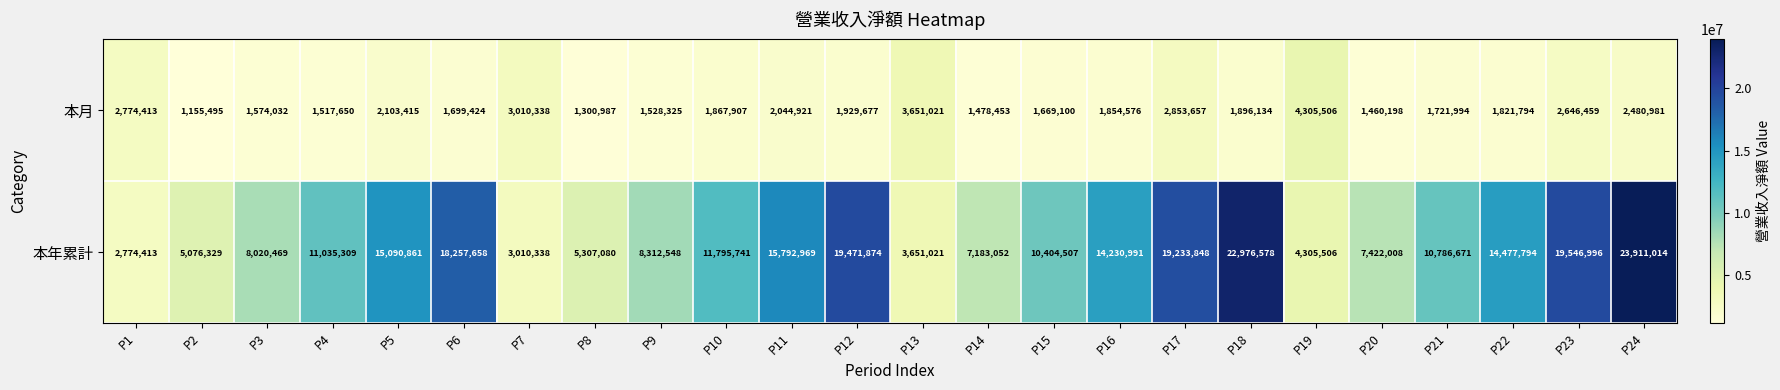

What is the minimum value shown in the chart?

1155495